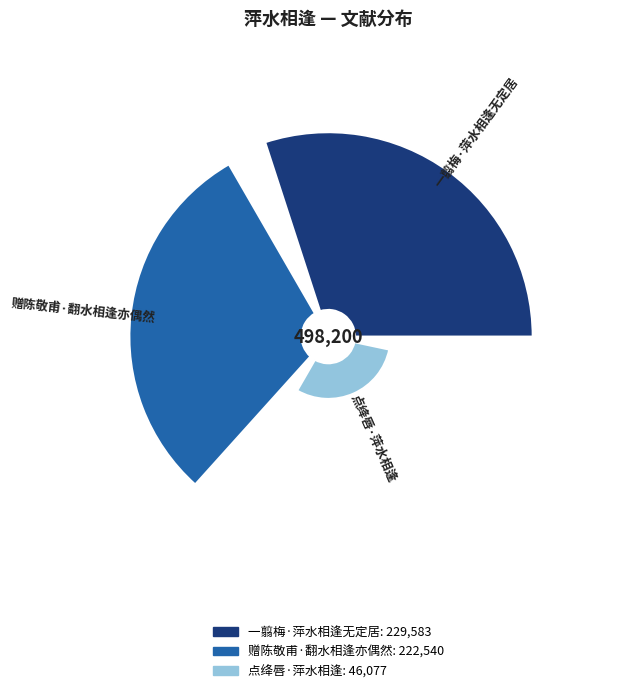

True or false: 点绛唇·萍水相逢 accounts for 9% of the total.

True